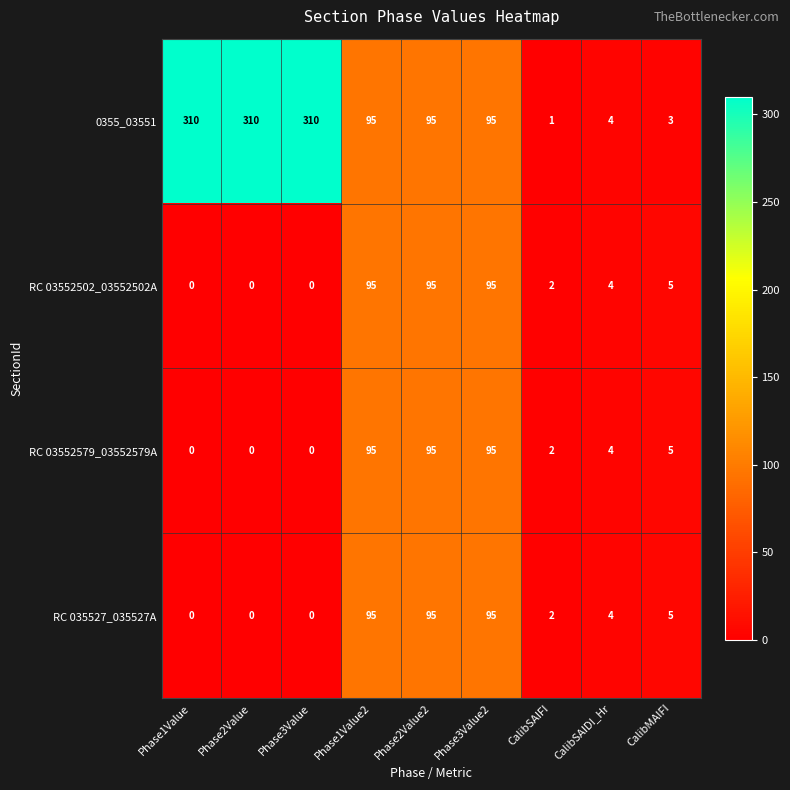

What is the maximum value shown in the chart?

310